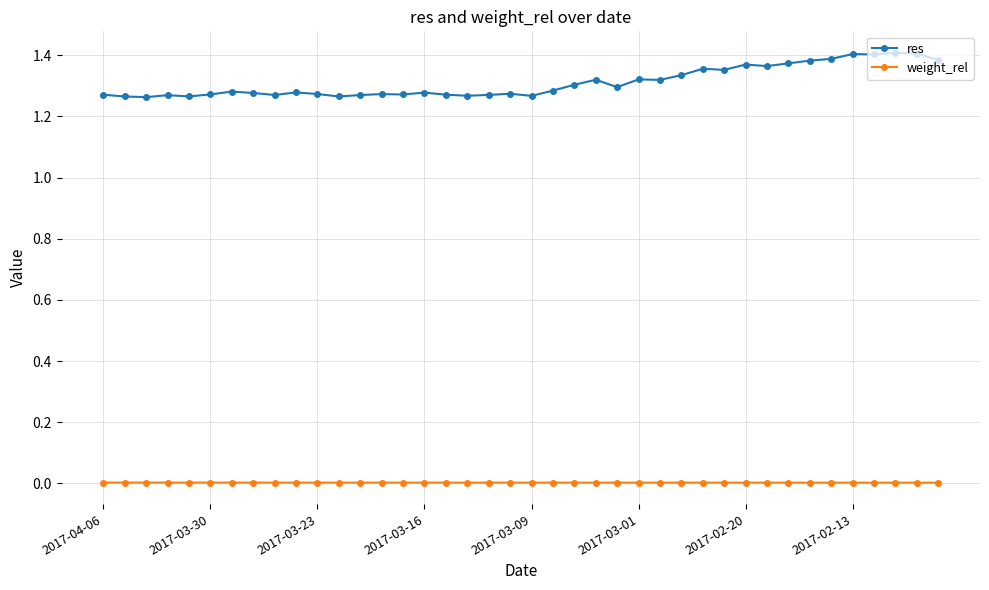

Rank the series by their maximum value, from highest to lowest.

res, weight_rel